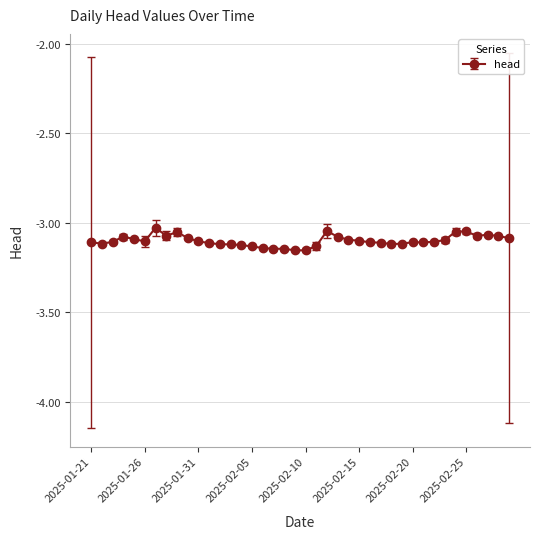

Reading right to left, transcribe all the data shown in this chart.

-3.1	-3.1	-3.1	-3.1	-3.0	-3.0	-3.1	-3.1	-3.1	-3.1	-3.1	-3.1	-3.1	-3.1	-3.1	-3.1	-3.1	-3.0	-3.1	-3.2	-3.2	-3.1	-3.1	-3.1	-3.1	-3.1	-3.1	-3.1	-3.1	-3.1	-3.1	-3.1	-3.1	-3.0	-3.1	-3.1	-3.1	-3.1	-3.1	-3.1